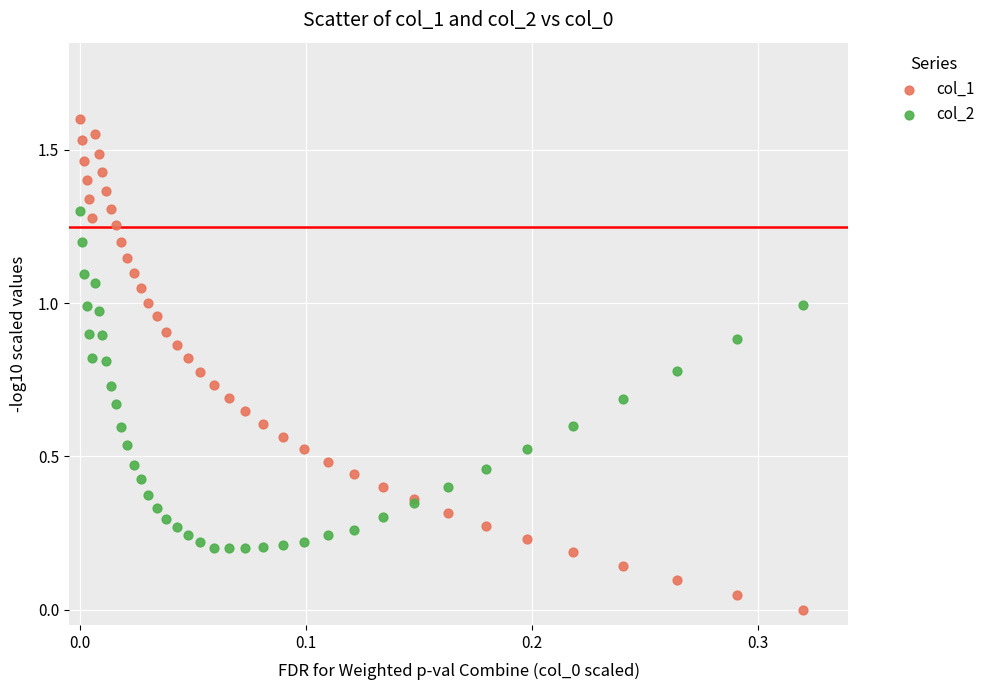

What are all the series names shown in the legend?

col_1, col_2